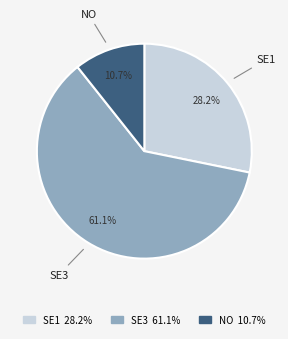

To the nearest percent, what is the combined percentage of SE3 and NO?

72%